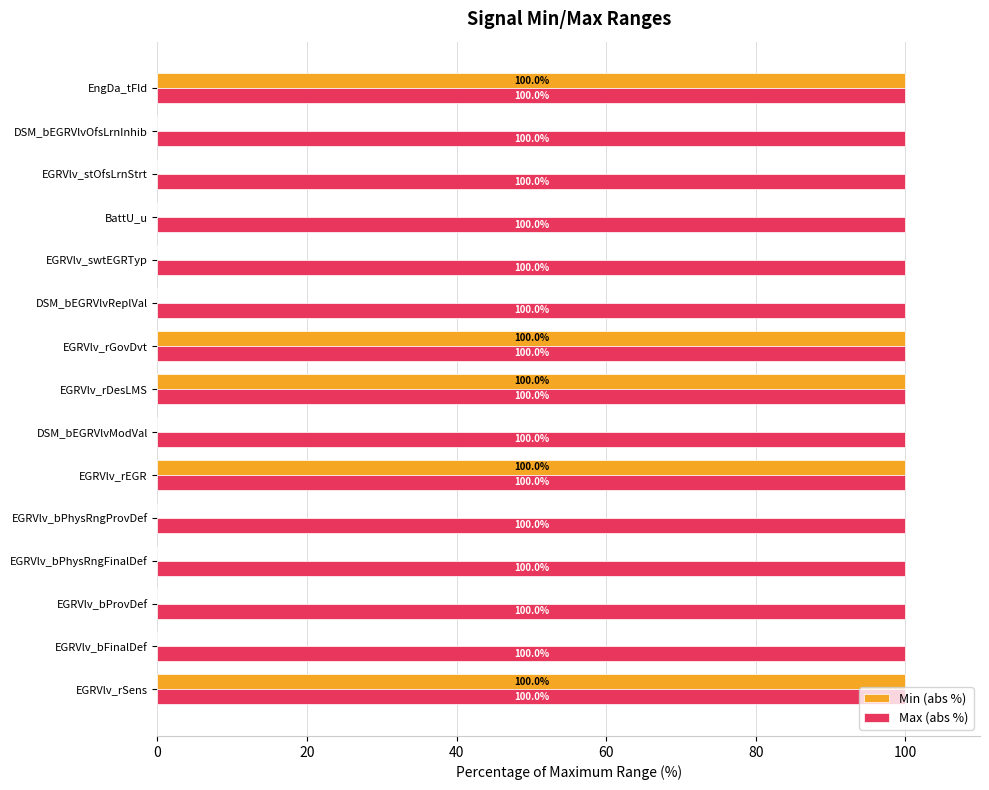

How many series are shown in this chart?

2